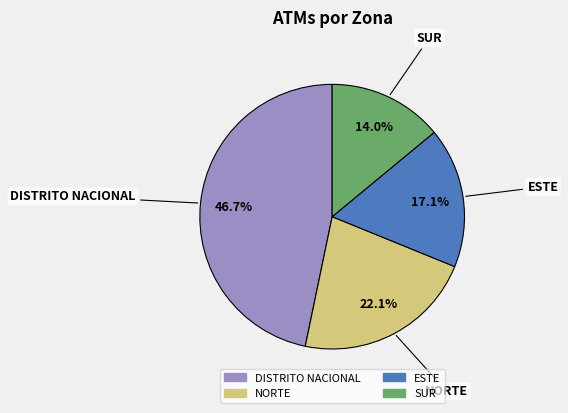

Does DISTRITO NACIONAL account for over 50% of the chart?

No